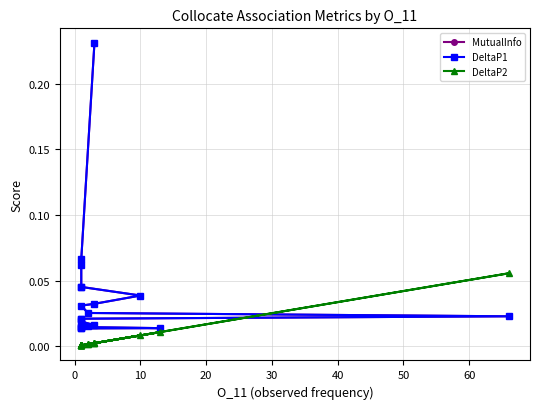

True or false: DeltaP2 has more than 2 points higher than both neighbors.

True